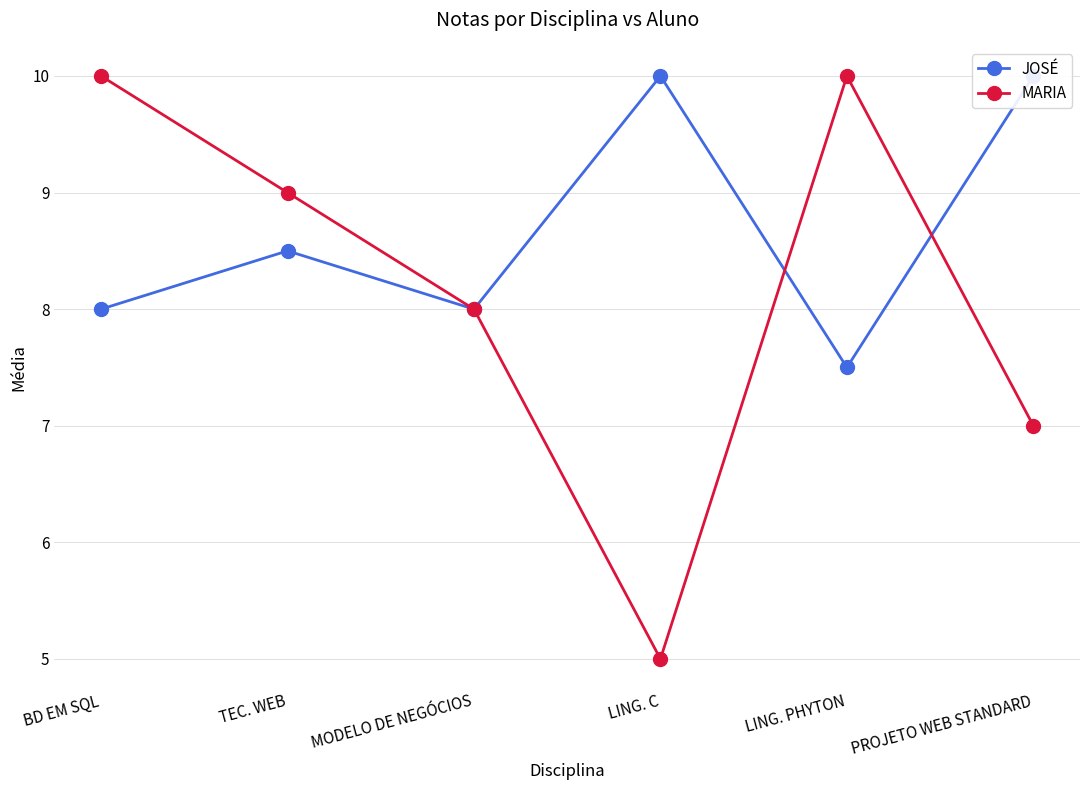

What is the total value across all series at BD EM SQL?

18.0